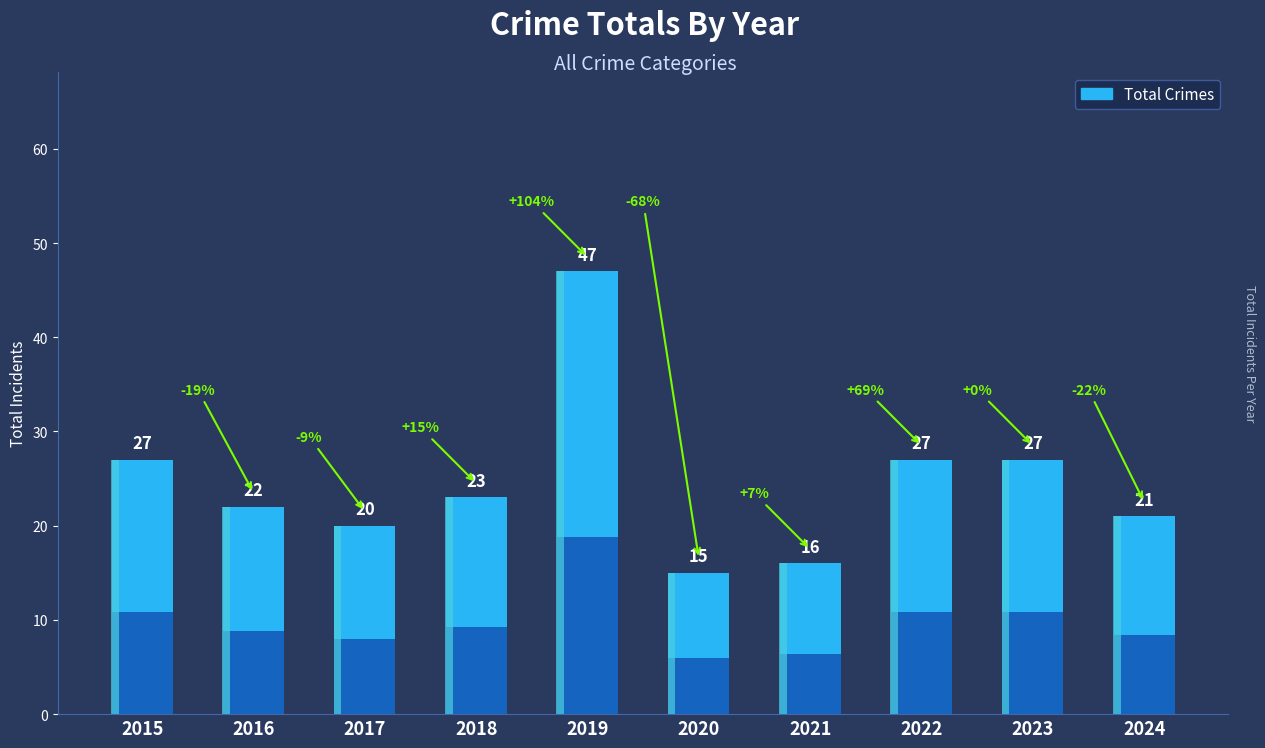

What is the maximum value shown in the chart?

47